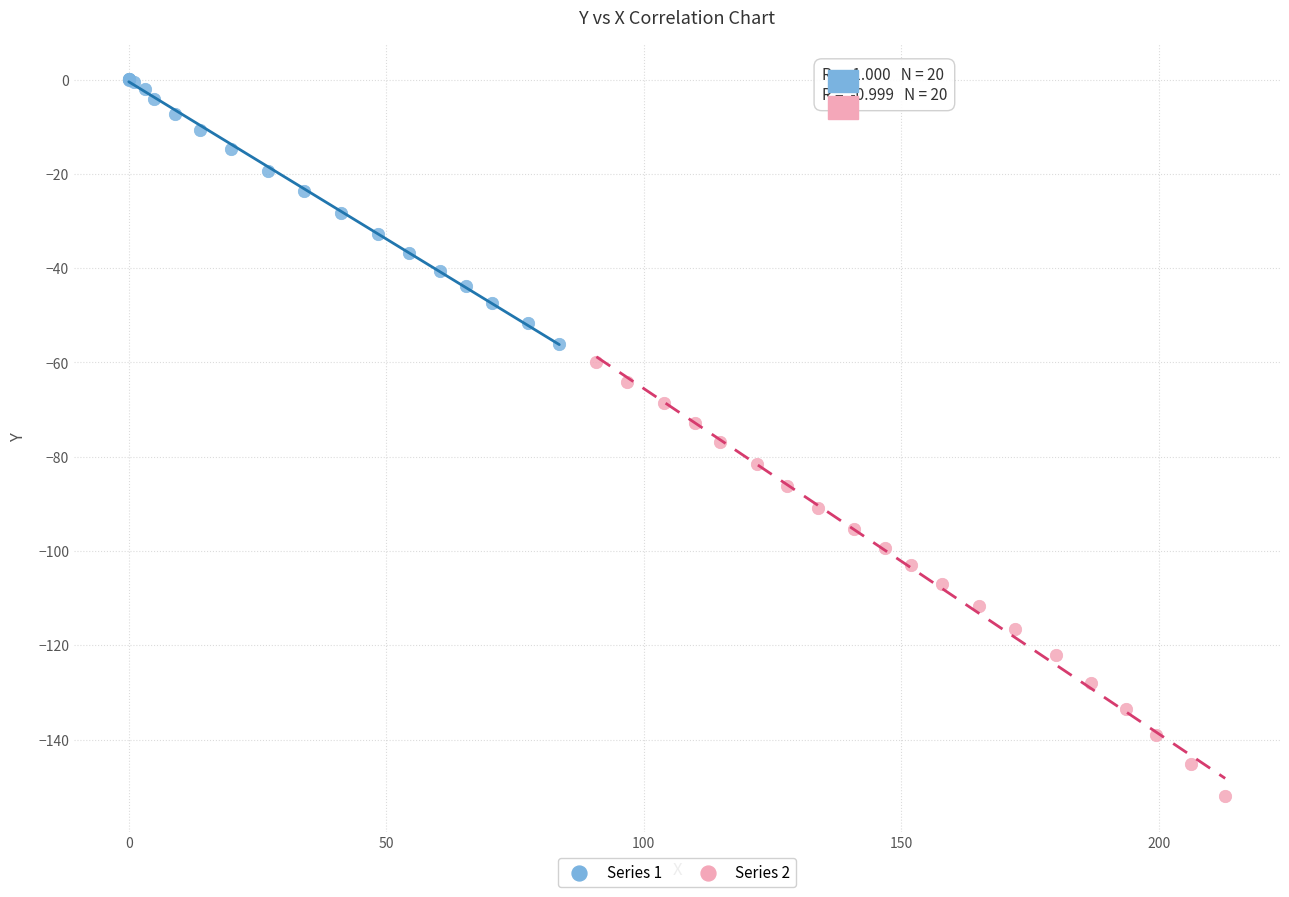

Which series has the largest Y range (max minus min)?

Series 2